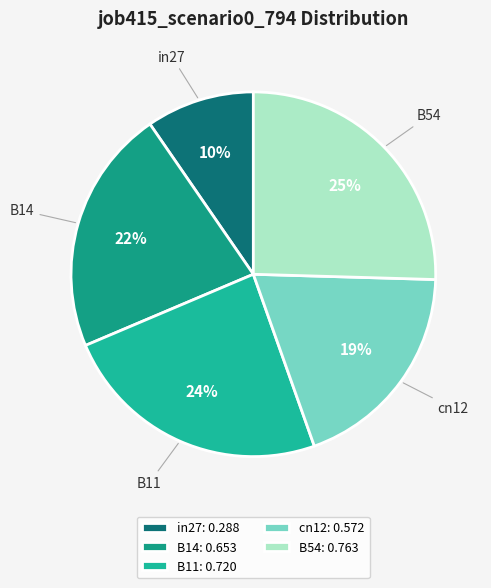

Rank the categories by value from lowest to highest.

in27, cn12, B14, B11, B54